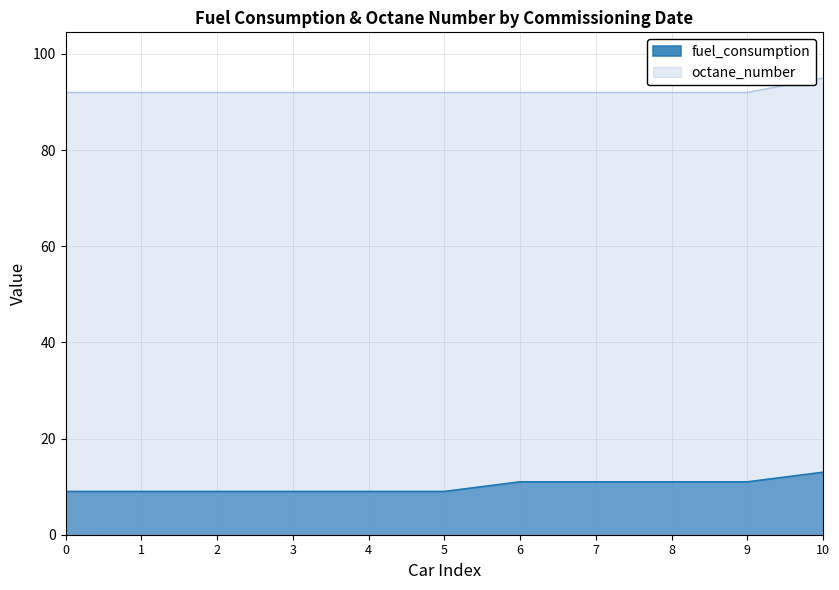

How many series are shown in this chart?

2